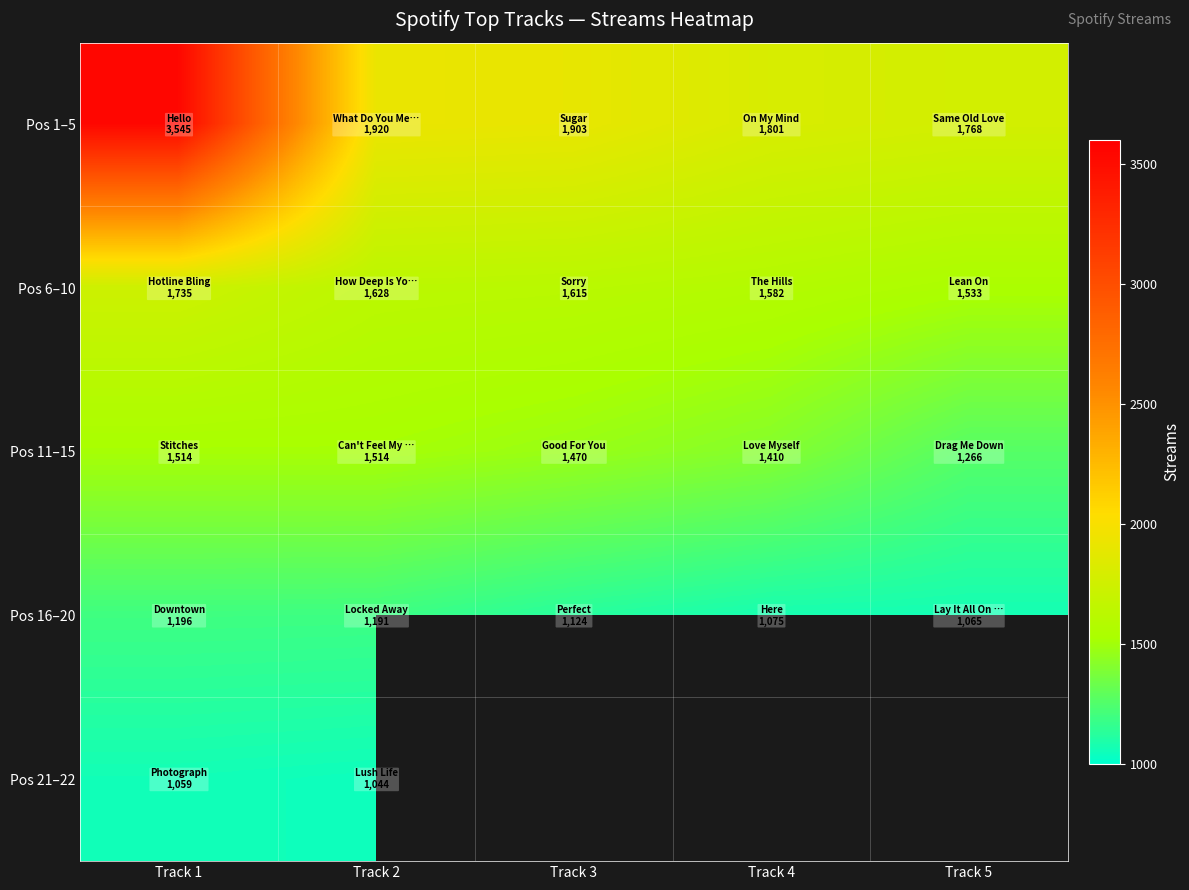

Which series has the largest total across all categories?

Pos 1–5